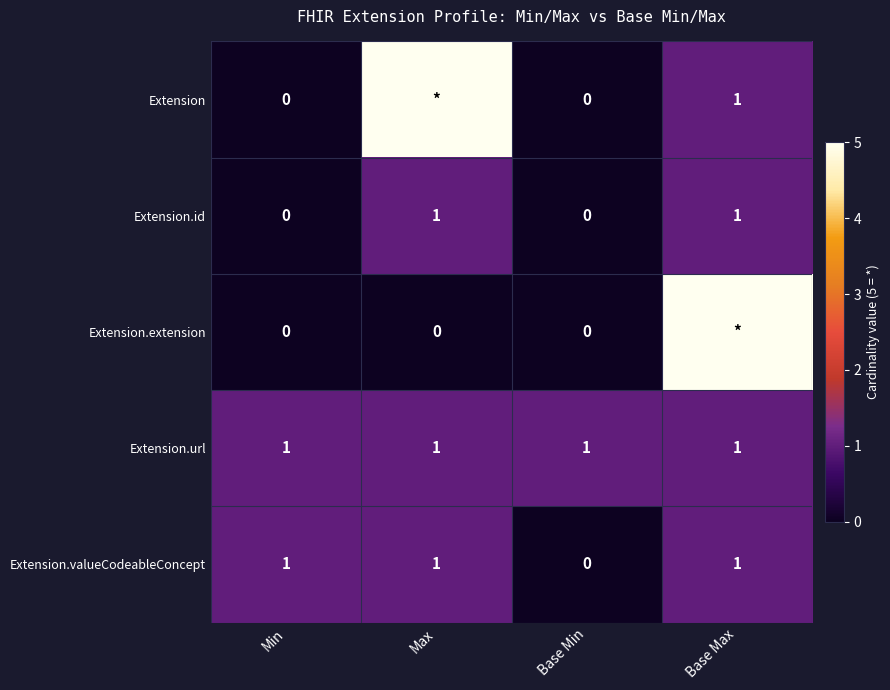

The value of Extension.valueCodeableConcept at Base Min is 0. True or false?

True